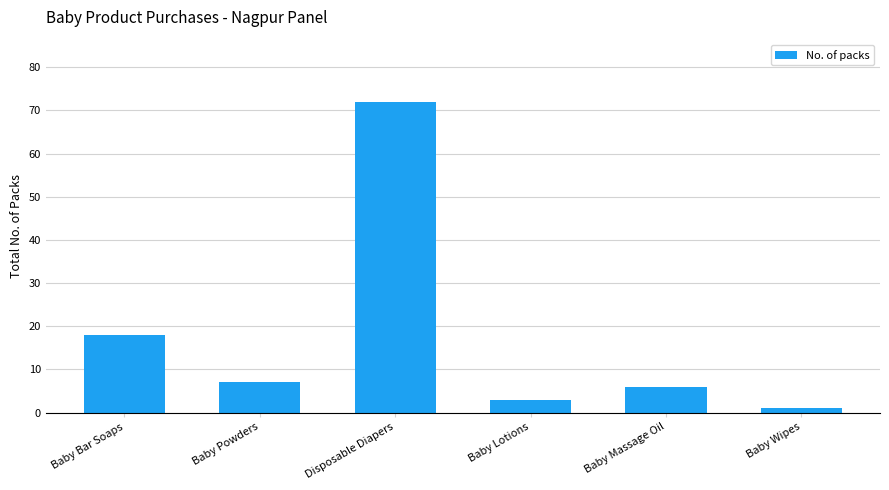

How many bars are there in total?

6